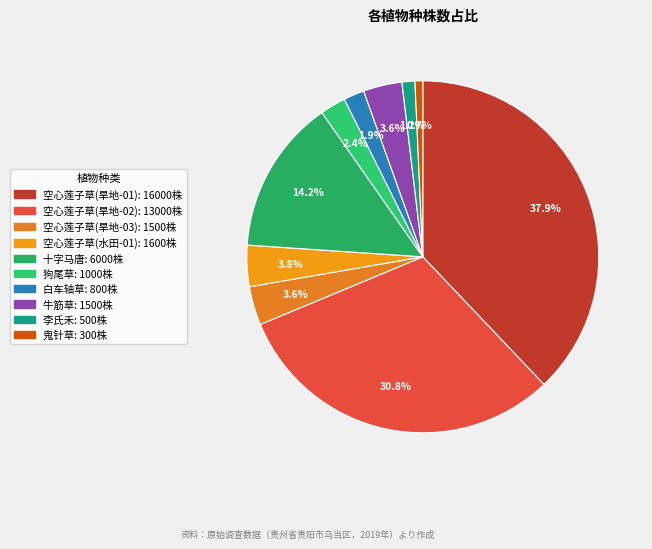

How many slices are in this pie chart?

10